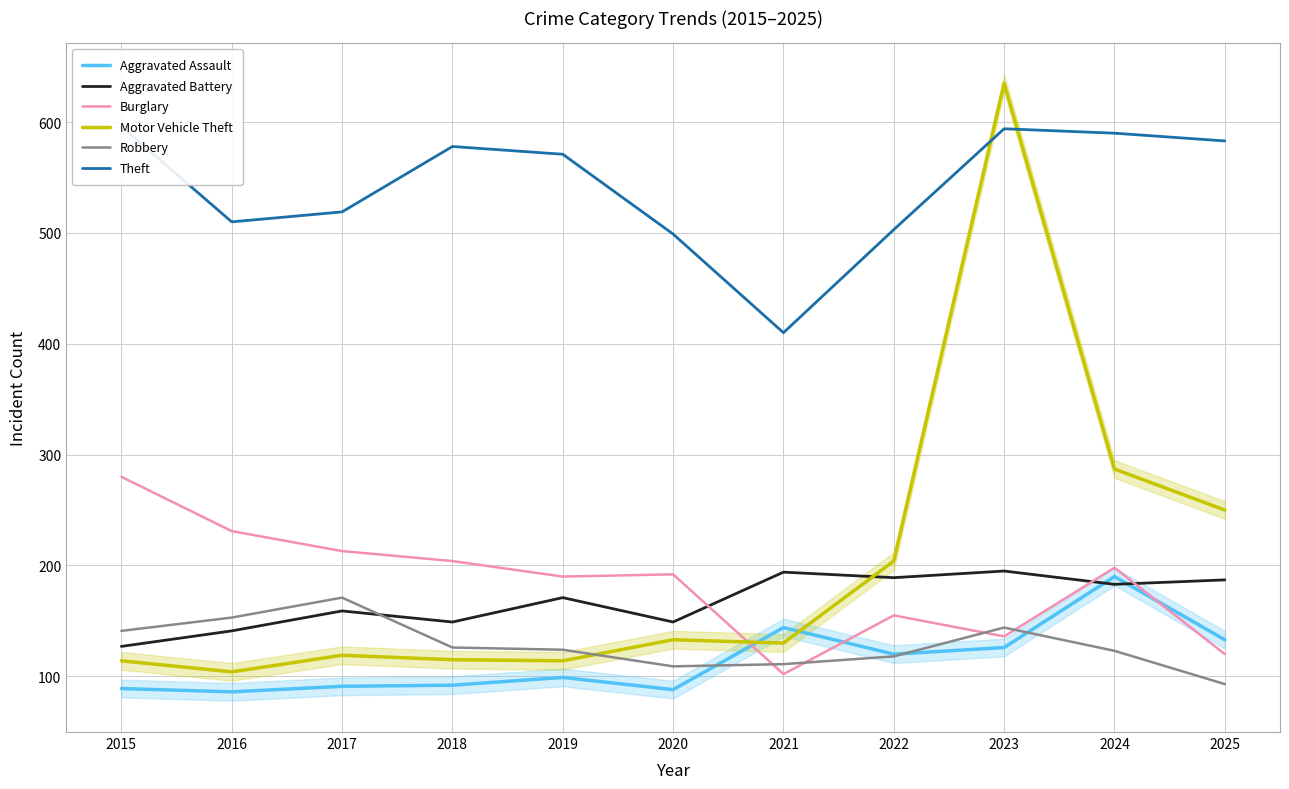

Reading left to right, list all the values displayed in this chart.

Aggravated Assault: 89	86	91	92	99	88	144	120	126	190	133
Aggravated Battery: 127	141	159	149	171	149	194	189	195	183	187
Burglary: 280	231	213	204	190	192	102	155	136	198	120
Motor Vehicle Theft: 114	104	119	115	114	133	130	204	635	287	250
Robbery: 141	153	171	126	124	109	111	118	144	123	93
Theft: 596	510	519	578	571	499	410	503	594	590	583